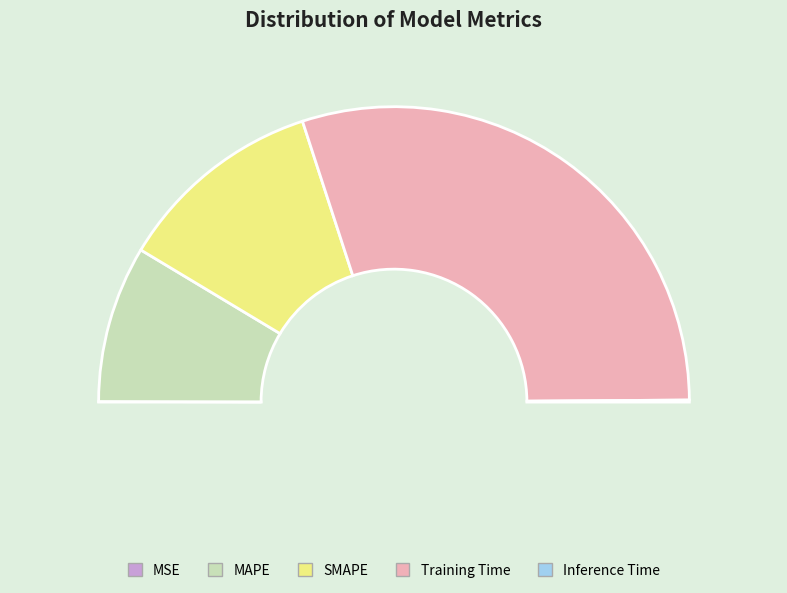

How many slices are in this pie chart?

5